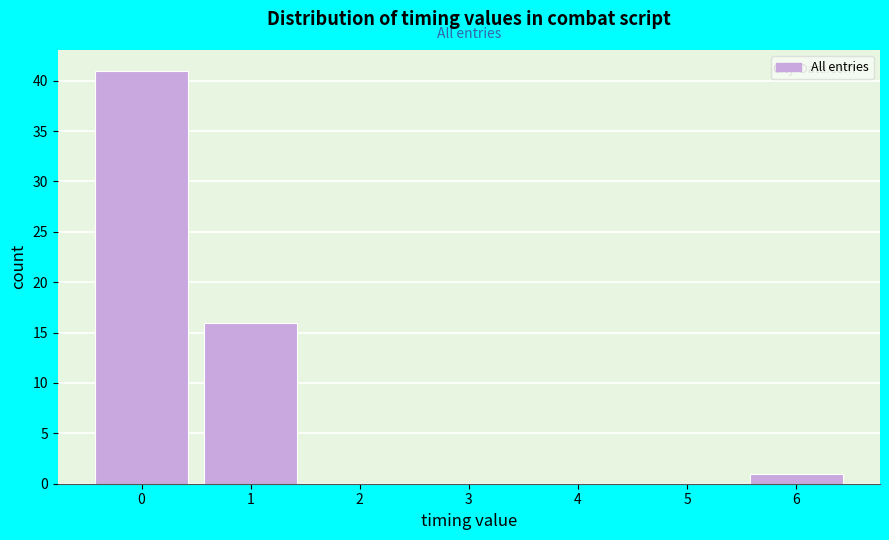

Reading left to right, list every bar in this chart as the range it spans on the x-axis followed by its height. The values are not printed on the chart, so give them approximately, as read against the axis.

-0.5 to 0.5: 41
0.5 to 1.5: 16
1.5 to 2.5: 0
2.5 to 3.5: 0
3.5 to 4.5: 0
4.5 to 5.5: 0
5.5 to 6.5: 1